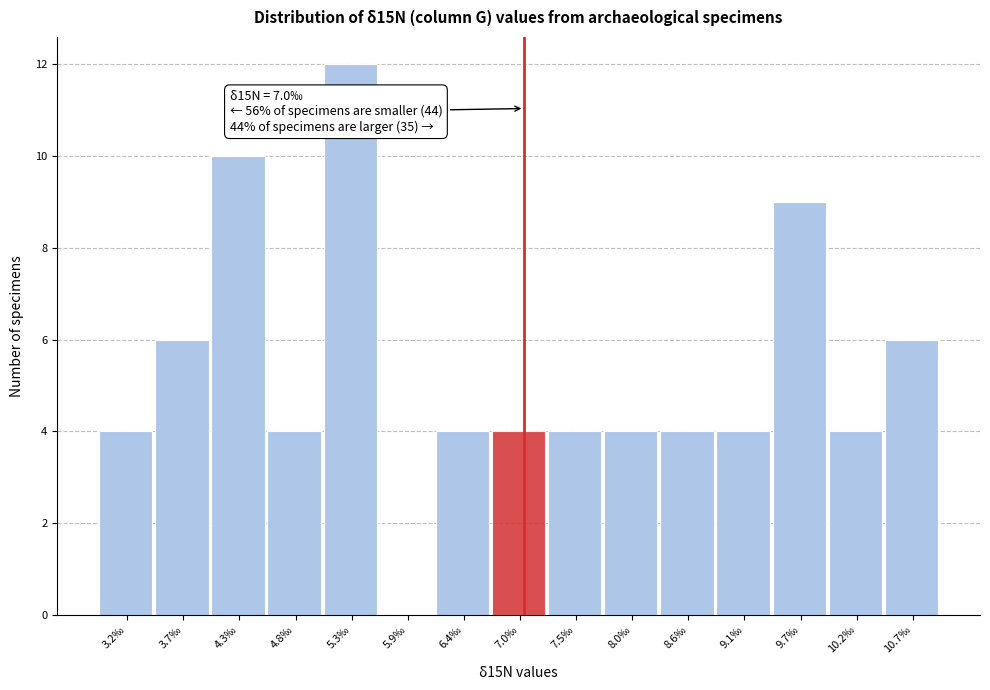

Which range on the x-axis has the tallest bar?

5.07 to 5.61